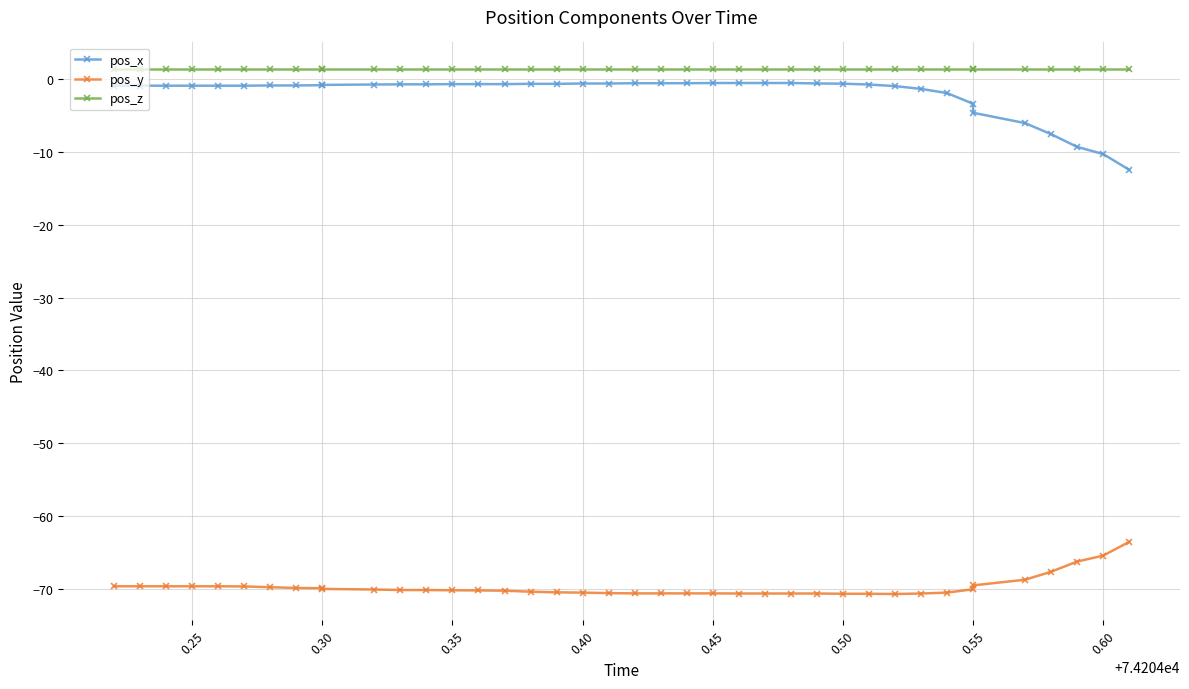

What is the maximum value shown in the chart?

1.4